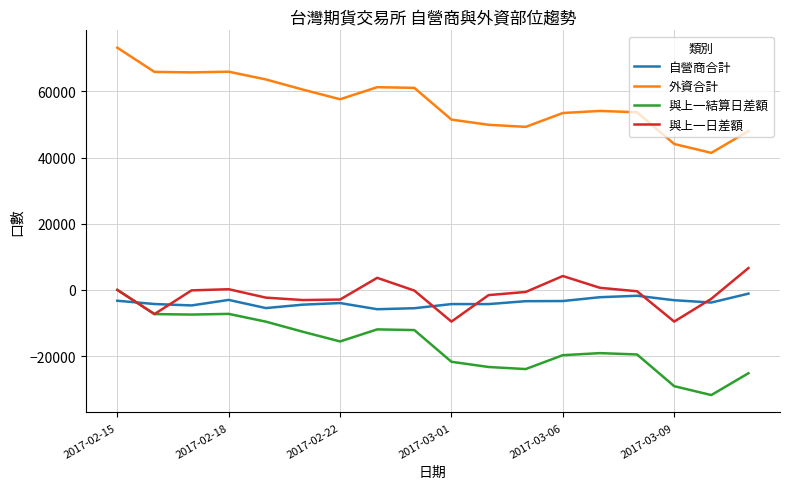

What is the smallest value displayed?

-31798.0